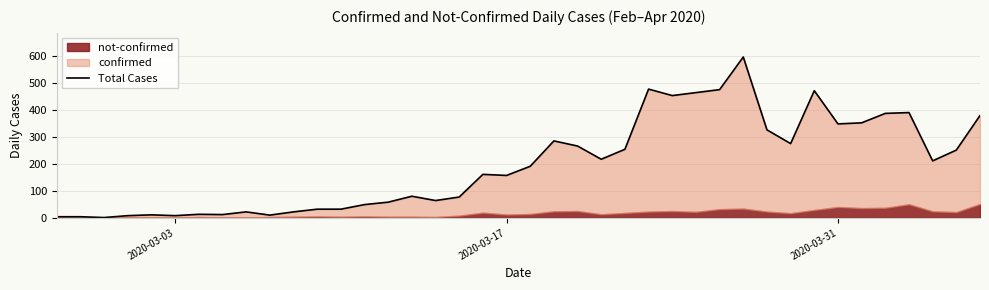

What is the smallest value displayed?

1